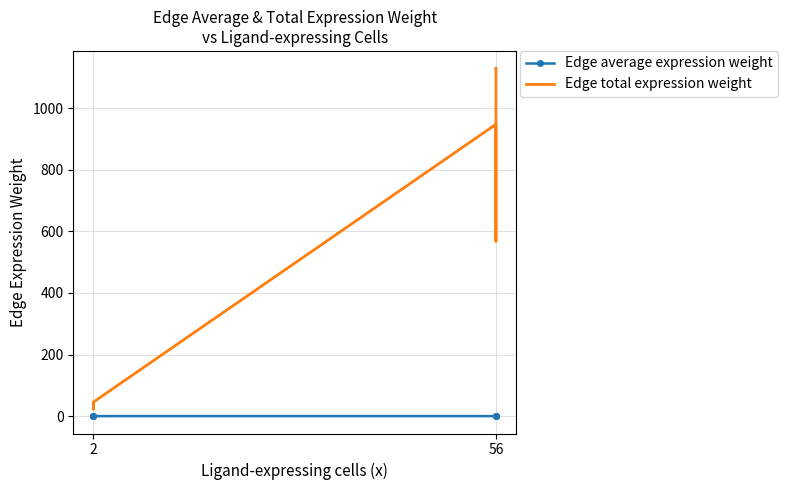

How many lines are shown in the chart?

2